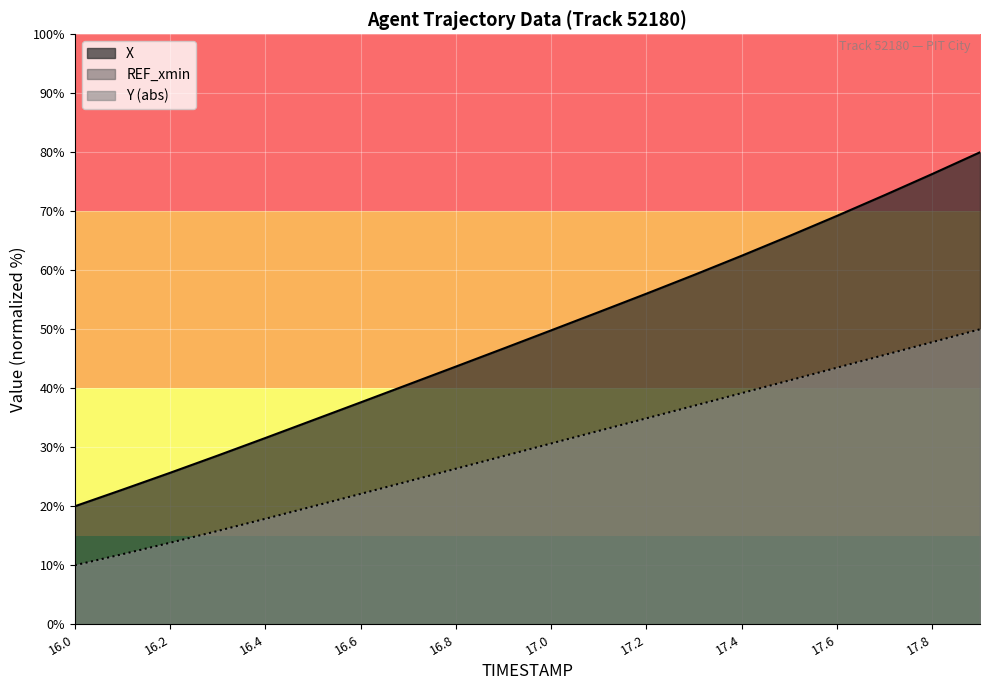

Does the chart display data point markers on the line(s)?

No